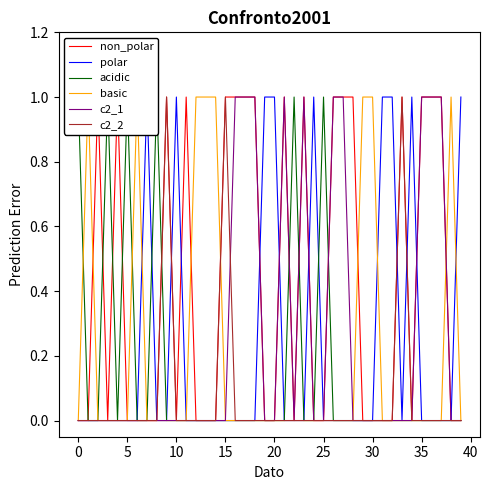

What is the greatest value displayed?

1